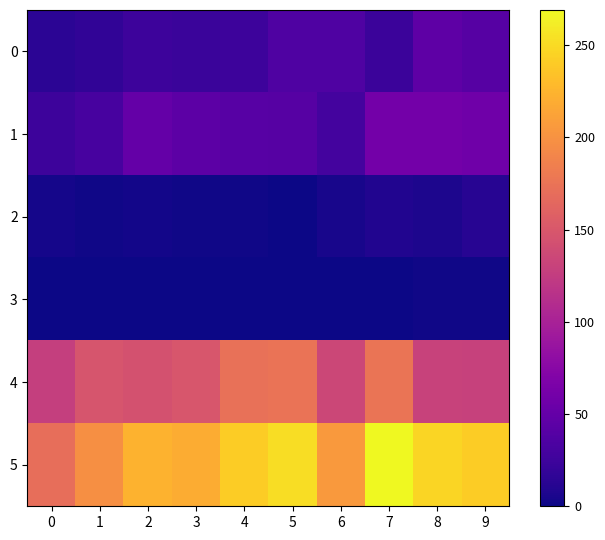

Which series has the largest range (max minus min)?

5